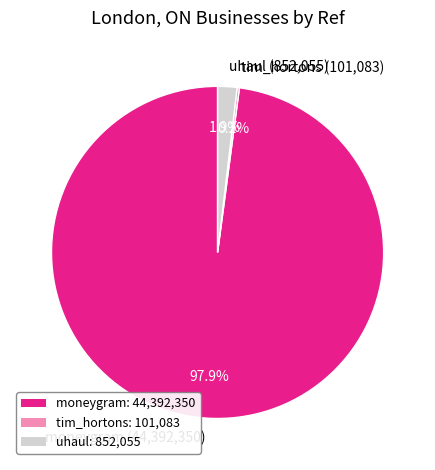

Do moneygram (44,392,350) and uhaul (852,055) together represent more than half of the pie?

Yes